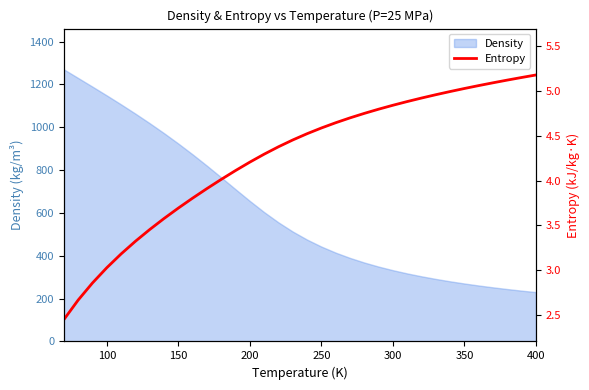

What is the highest value of the Density series?

1269.9